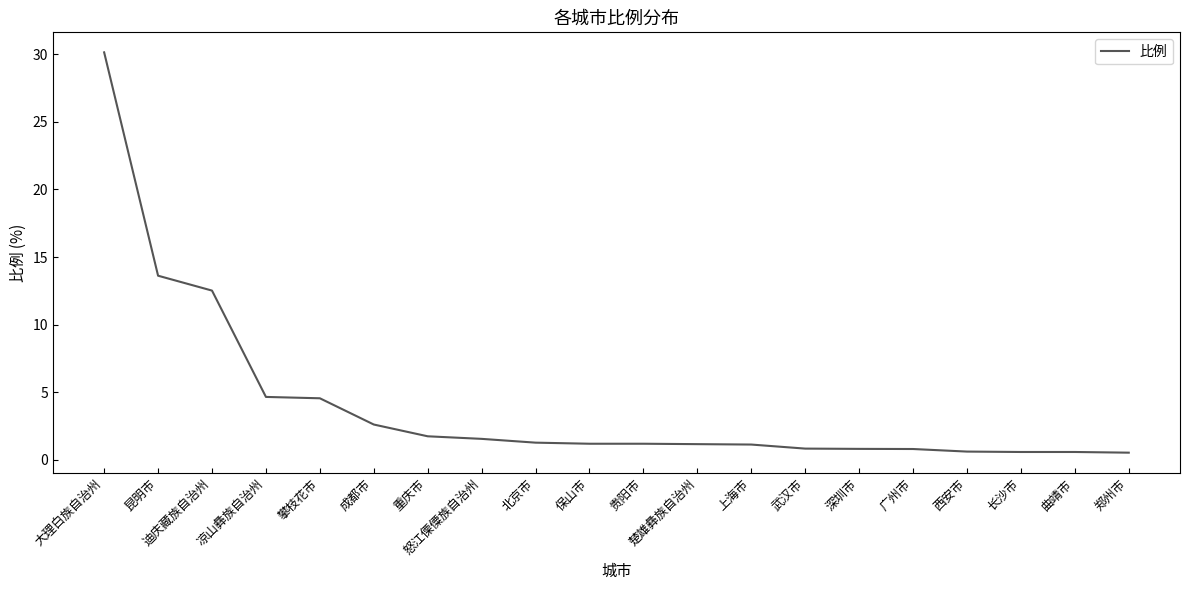

At which category does the chart reach its peak across all series?

大理白族自治州